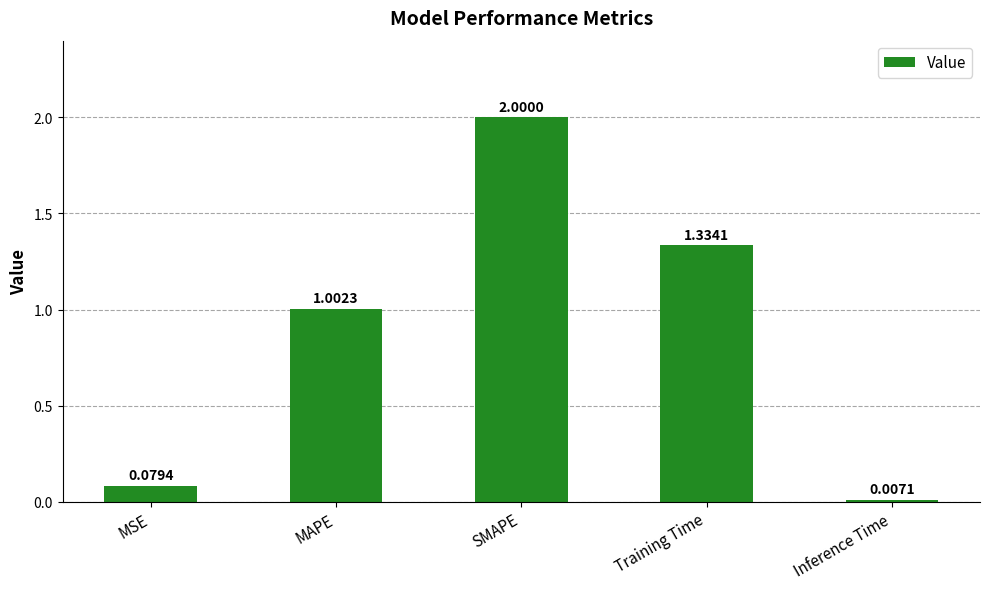

What is the change in value from MSE to Inference Time?

-0.1